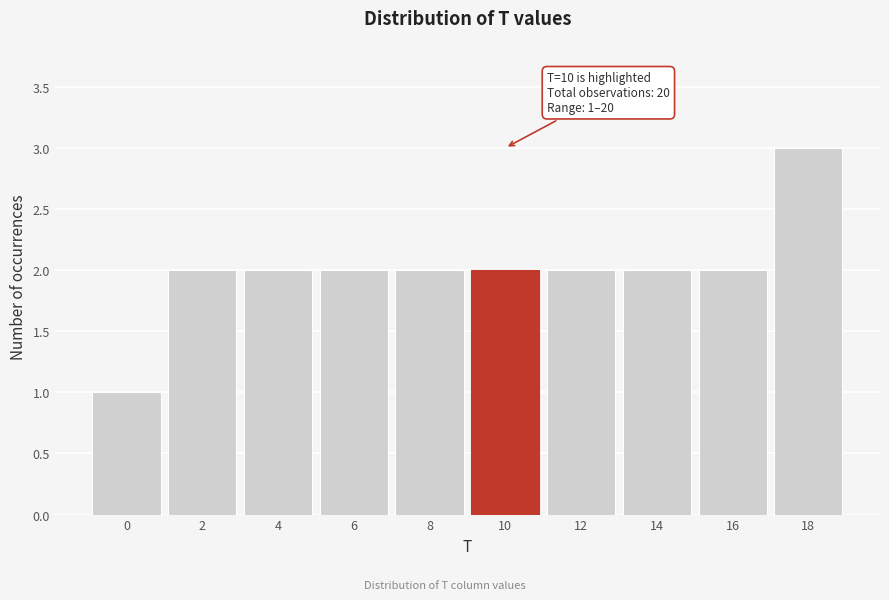

Reading left to right, extract all data points from this chart.

0=1	2=2	4=2	6=2	8=2	10=2	12=2	14=2	16=2	18=3